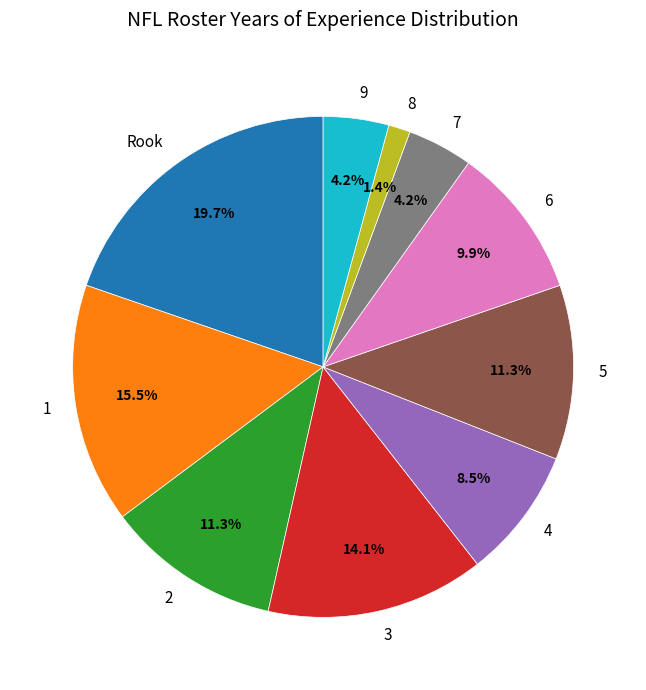

Which has a higher value, 2 or 3?

3